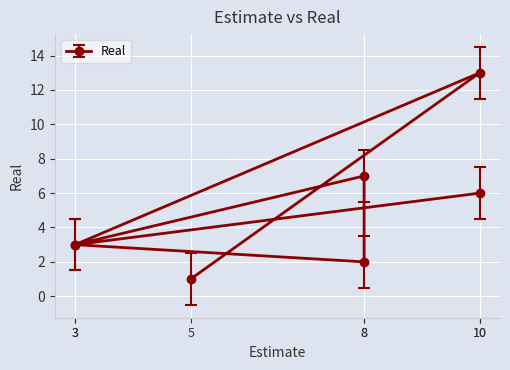

How many interior local peaks (higher than both neighbors) does the data have?

2